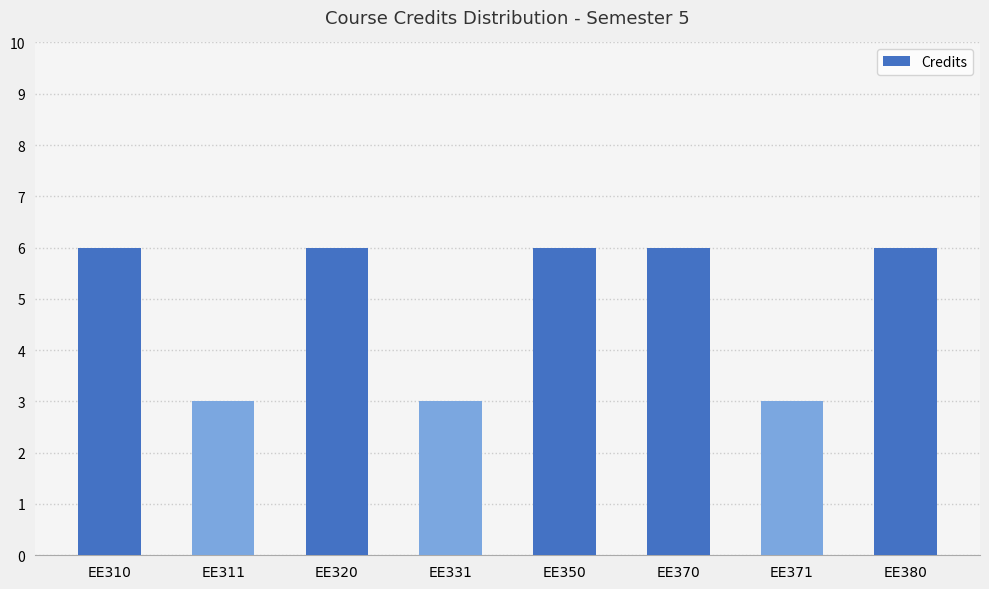

Read the value at EE331.

3